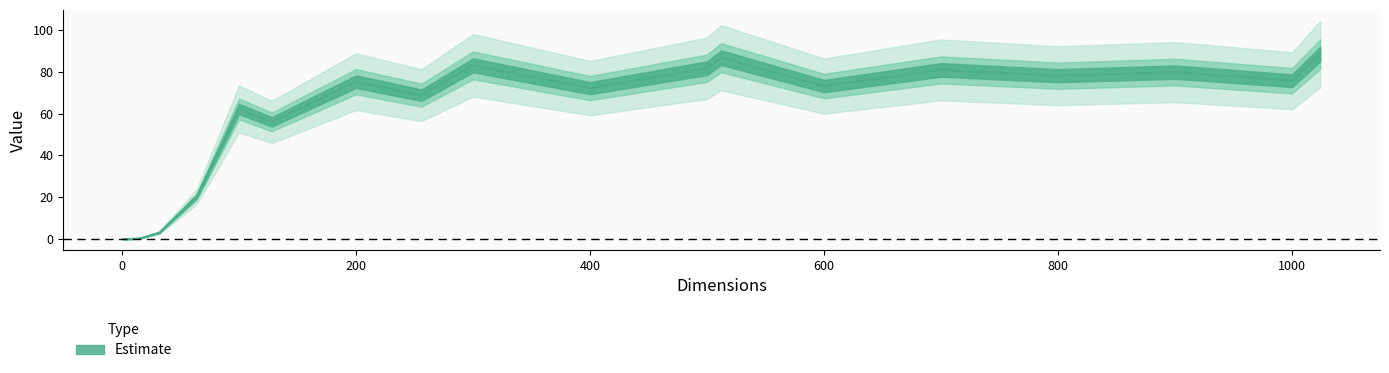

How many lines are shown in the chart?

1